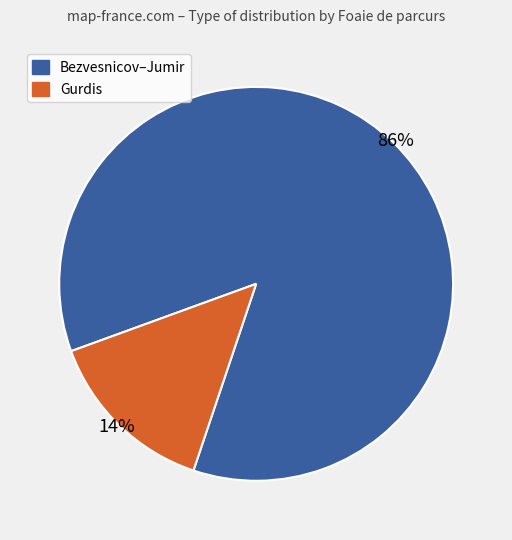

The Gurdis slice represents 14% of the pie. True or false?

True